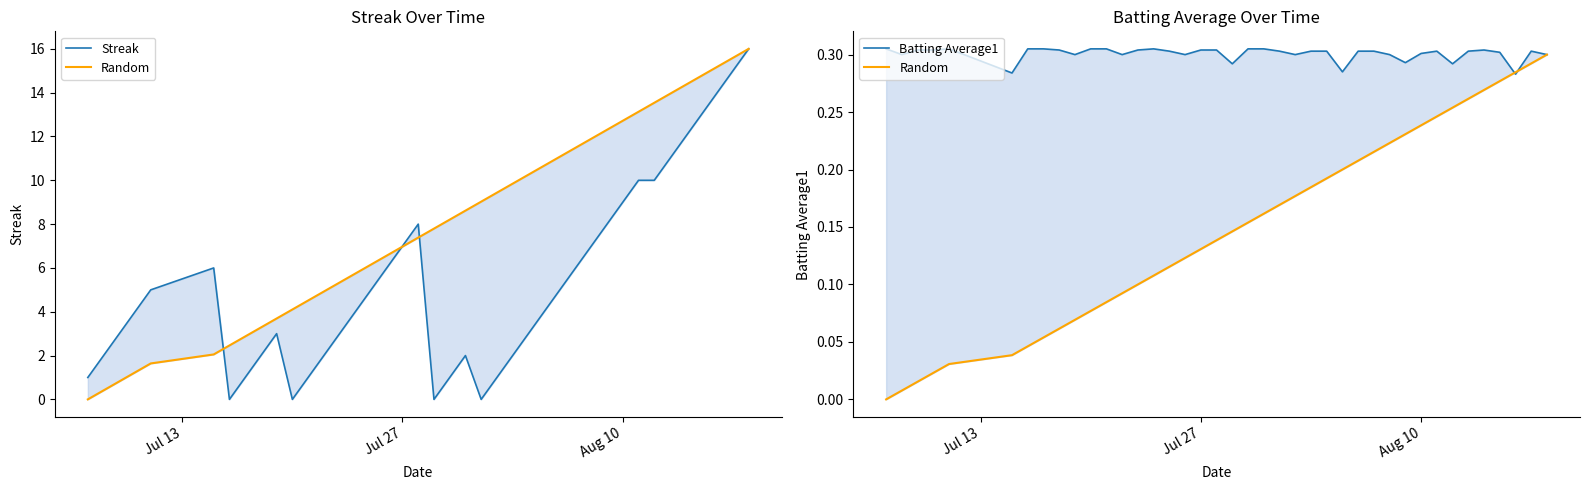

The value of Batting Average1 at Jul 13 is 0.2. True or false?

False